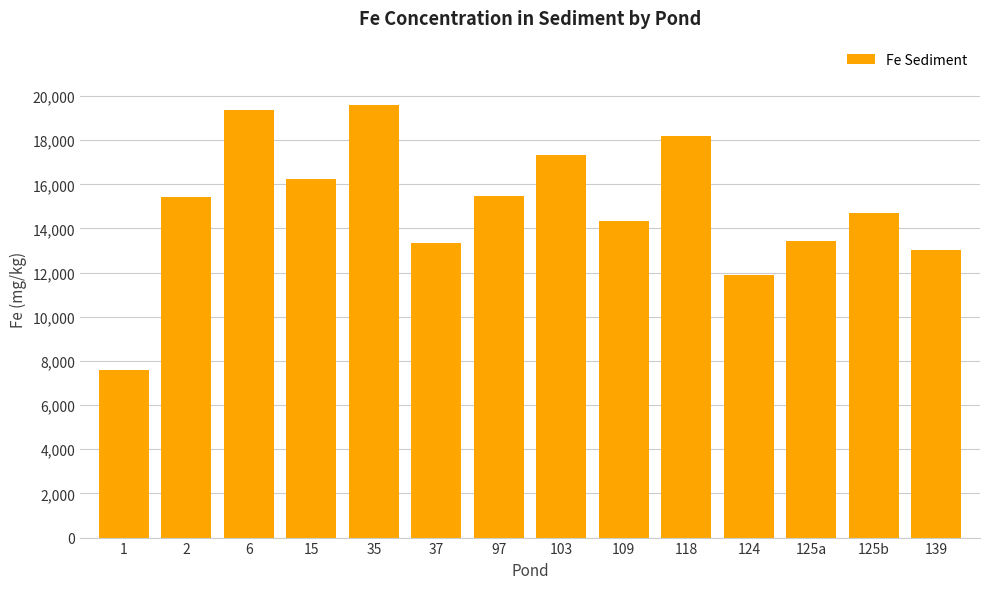

What value does the data have at 15, to the nearest 100?

16200